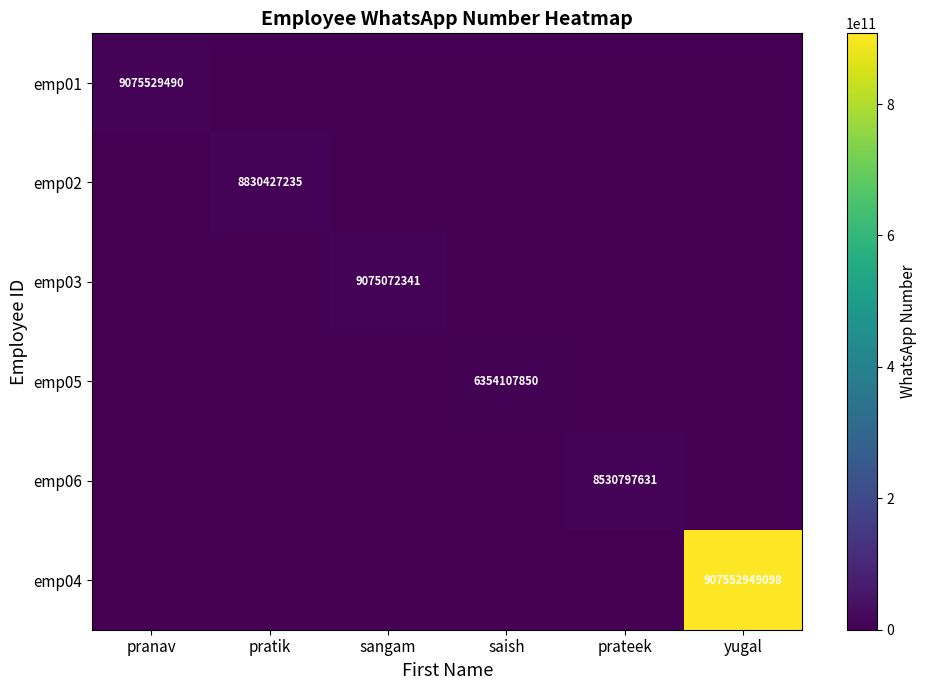

What is the difference between the maximum and minimum values in the emp01 series?

9075529490